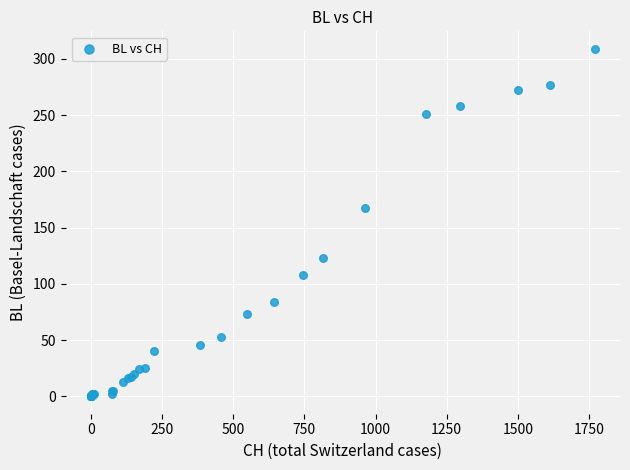

What Y value in the scatter plot is closest to 154?

167